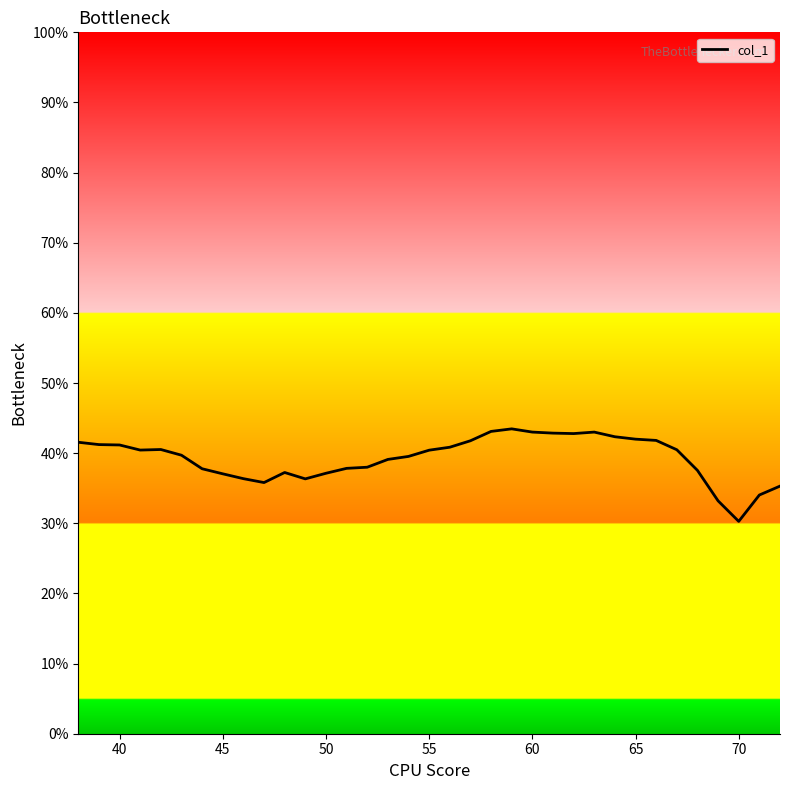

Does the chart have visible grid lines?

No